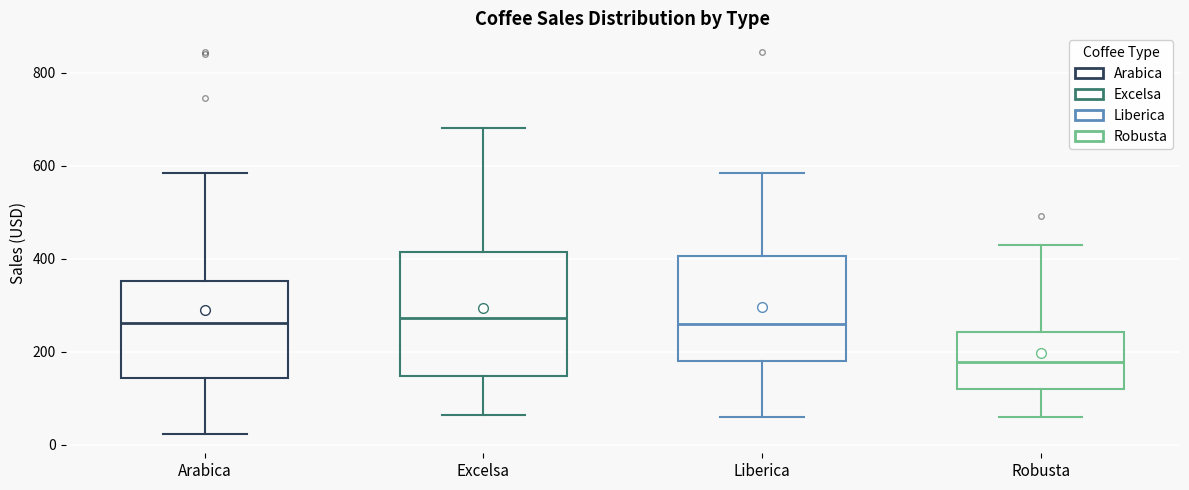

Reading left to right, transcribe this box plot: for each box, give where its median line is, the range the box spans, and where its two whiskers end, as read against the y-axis. The values are not printed on the chart, so give them approximately, as read against the axis.

Arabica: median 260, box 140 to 360, whiskers 20 to 580
Excelsa: median 280, box 140 to 420, whiskers 60 to 680
Liberica: median 260, box 180 to 400, whiskers 60 to 580
Robusta: median 180, box 120 to 240, whiskers 60 to 420